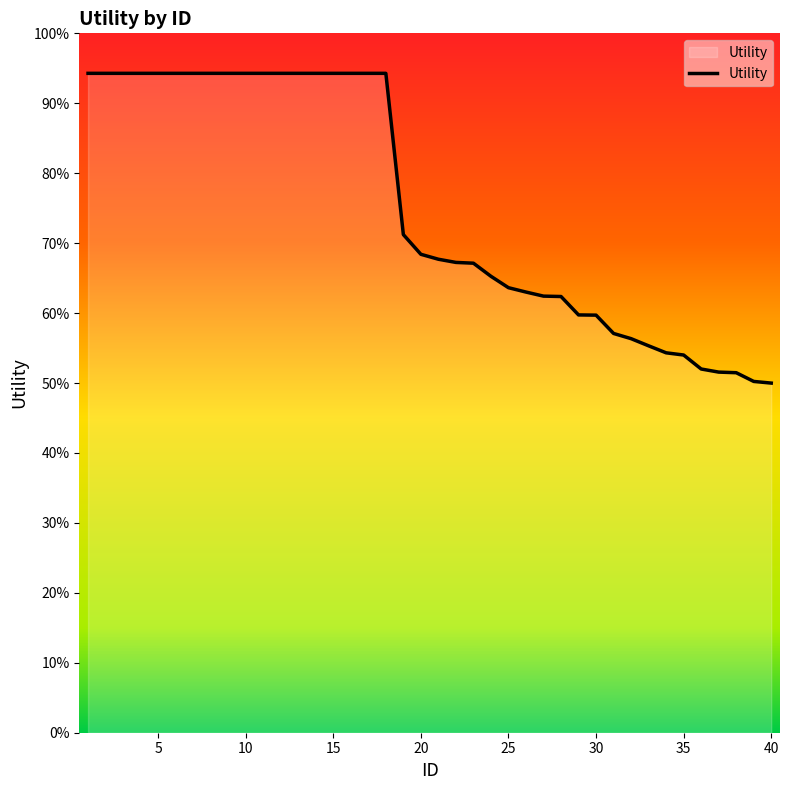

Is this an area chart (filled region under the line)?

Yes